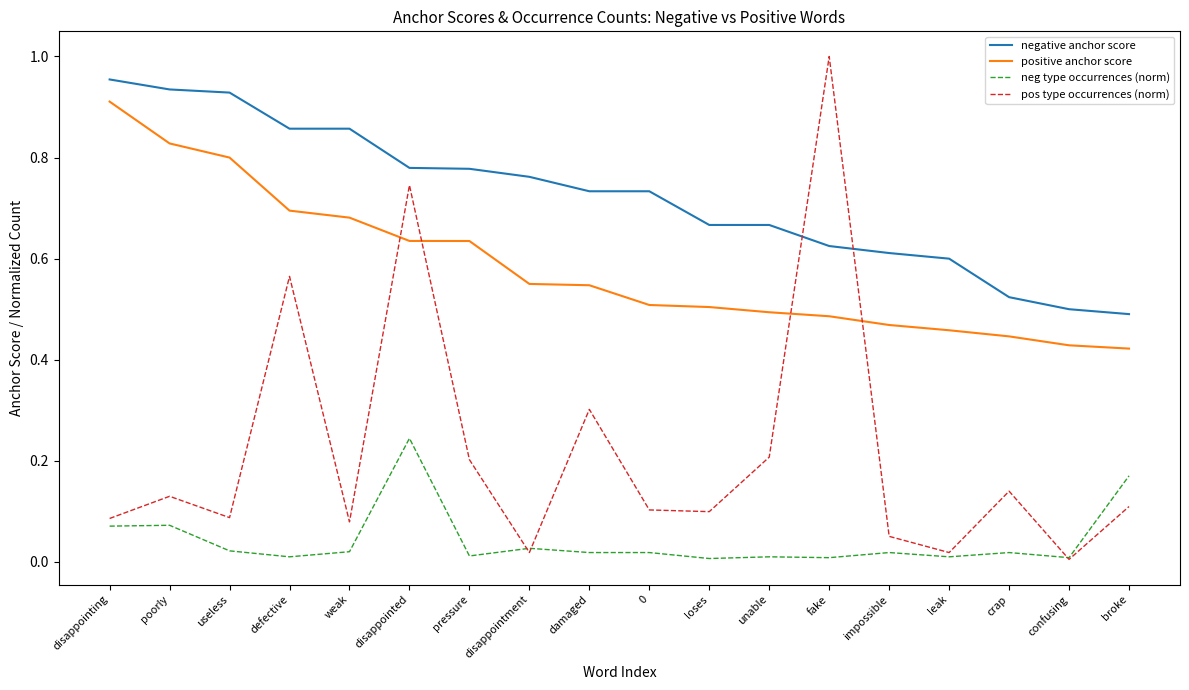

Where is the first local minimum for neg type occurrences (norm)?

defective